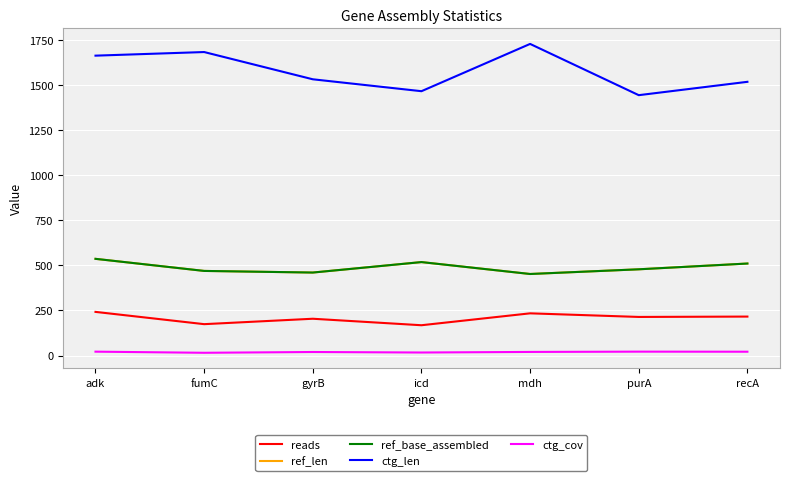

Is this an area chart (filled region under the line)?

No